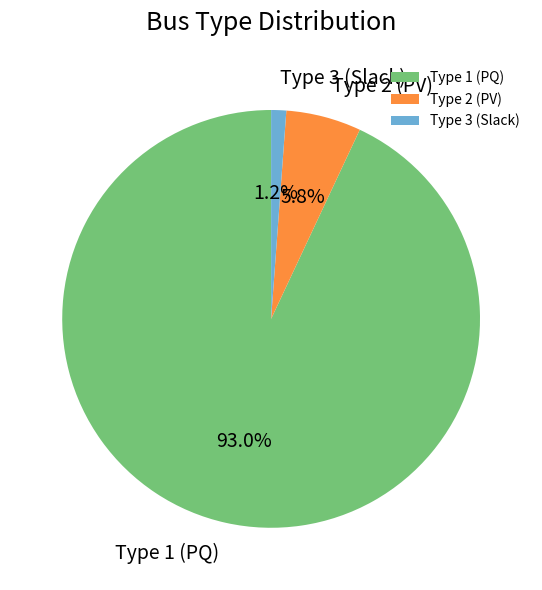

Which category has the biggest portion of the pie?

Type 1 (PQ)